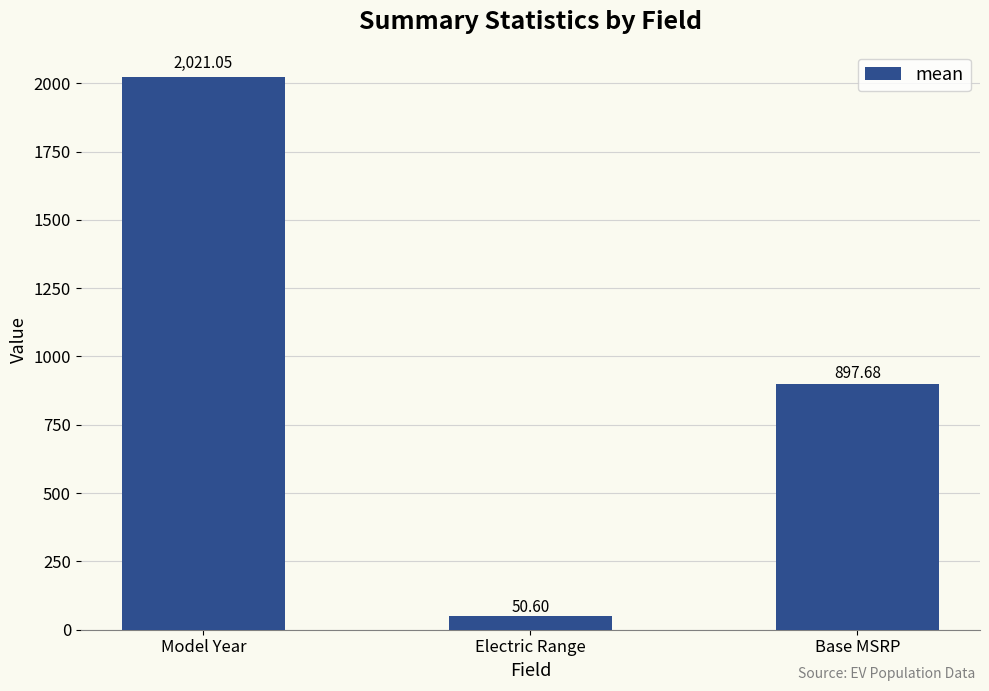

What is the label of the 1st bar from the left?

Model Year